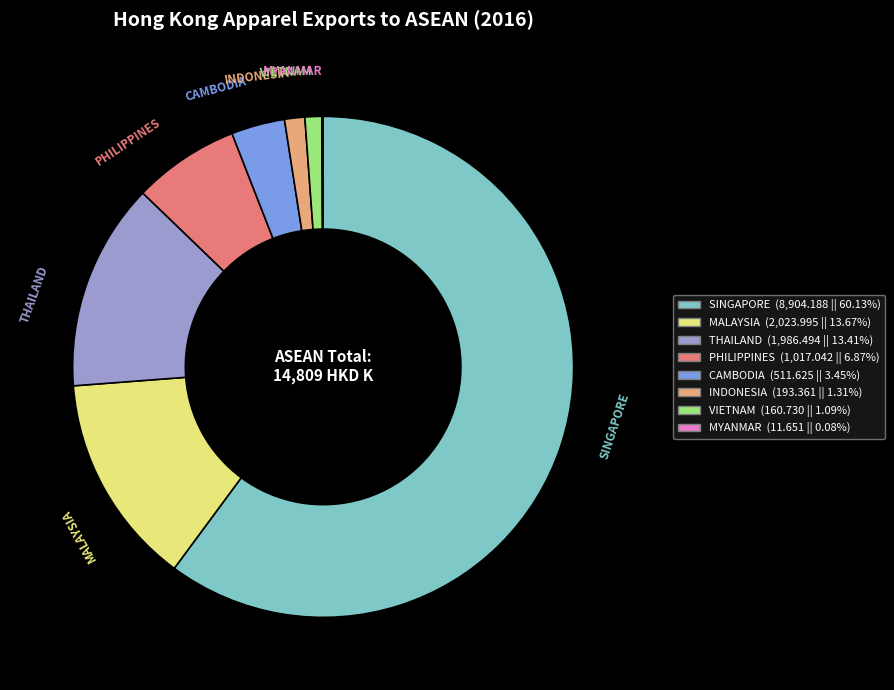

What is the majority slice?

SINGAPORE